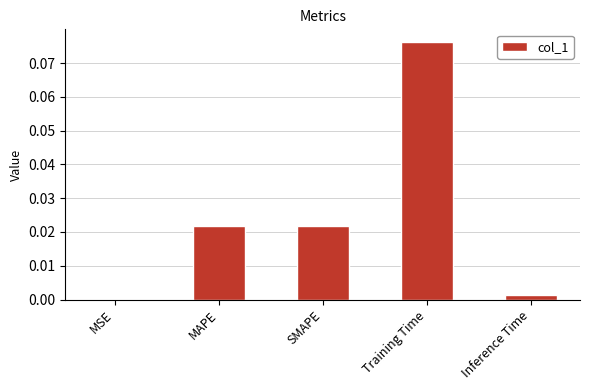

The value at SMAPE is 0.0. True or false?

True